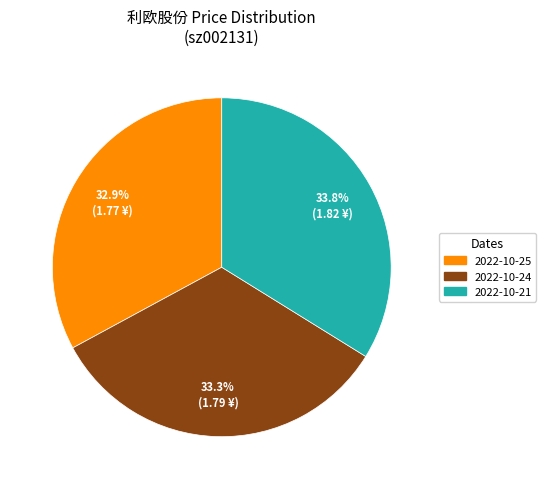

Does any single category account for the majority?

No